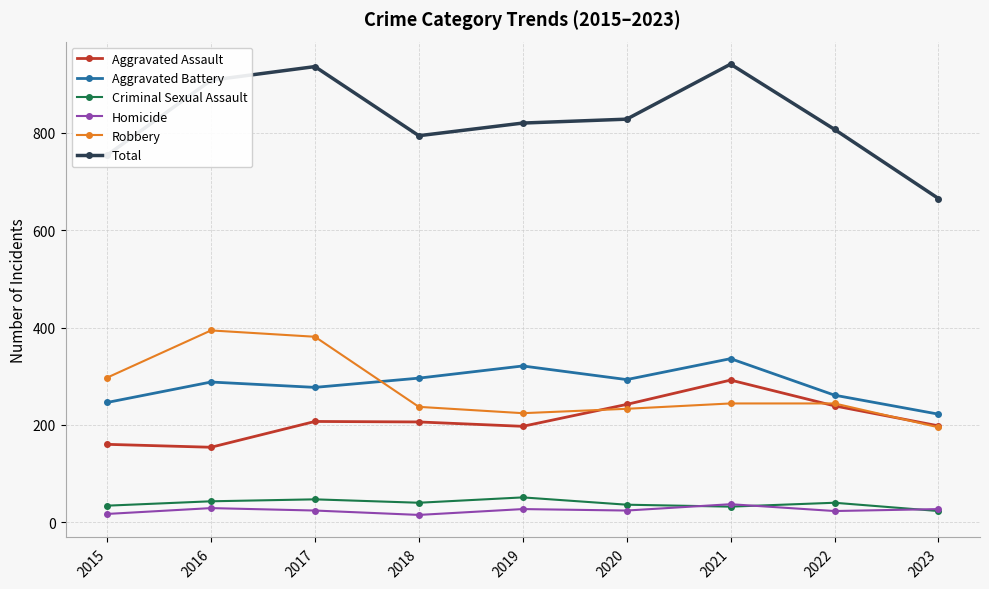

What is the minimum value for Criminal Sexual Assault?

23